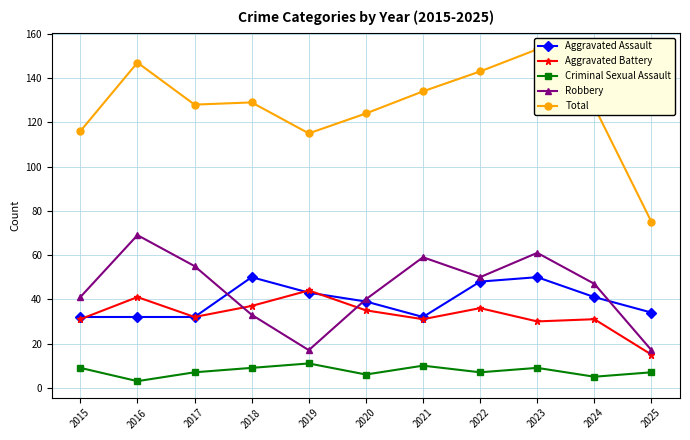

At which label is Aggravated Battery closest to 29?

2023